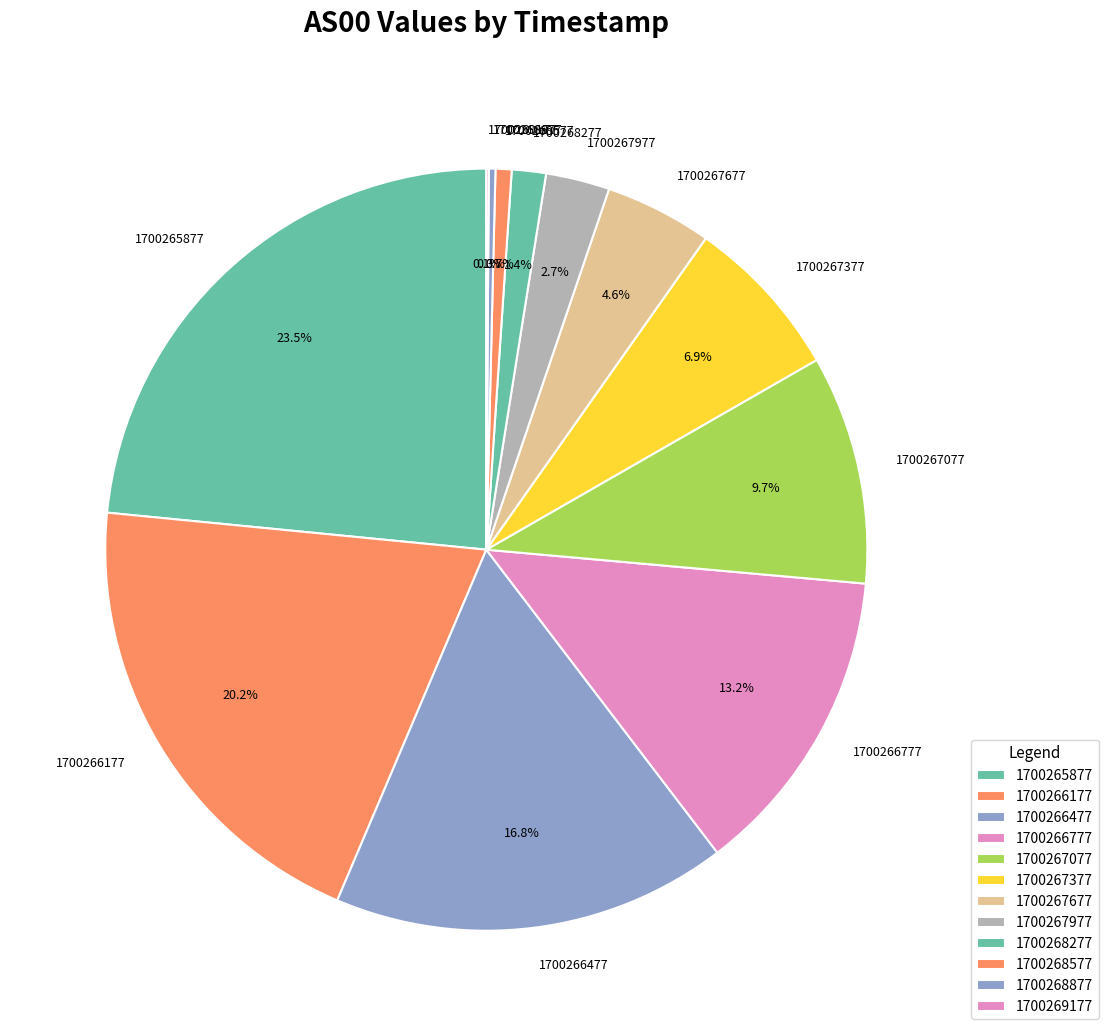

To the nearest percent, what is the combined percentage of 1700267377 and 1700268277?

8%